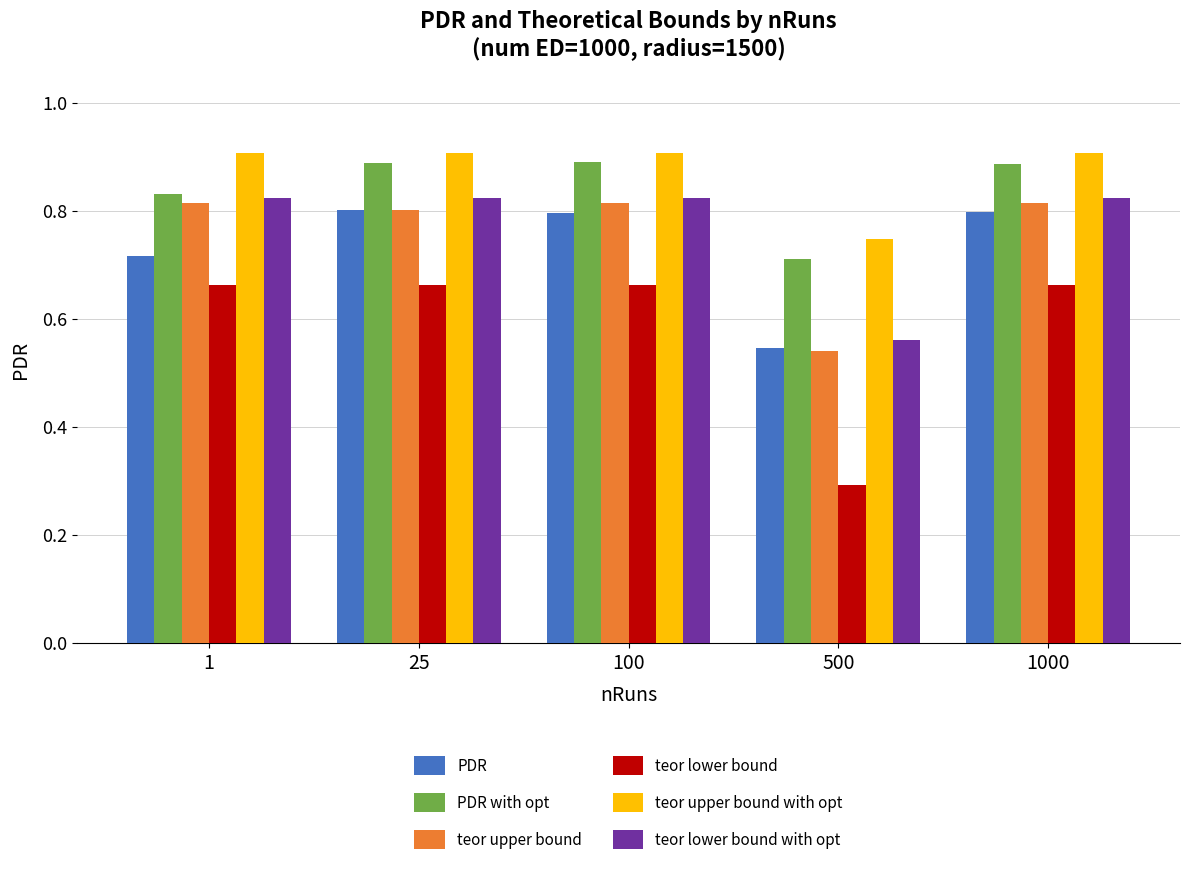

What is the sum of all PDR values?

3.7